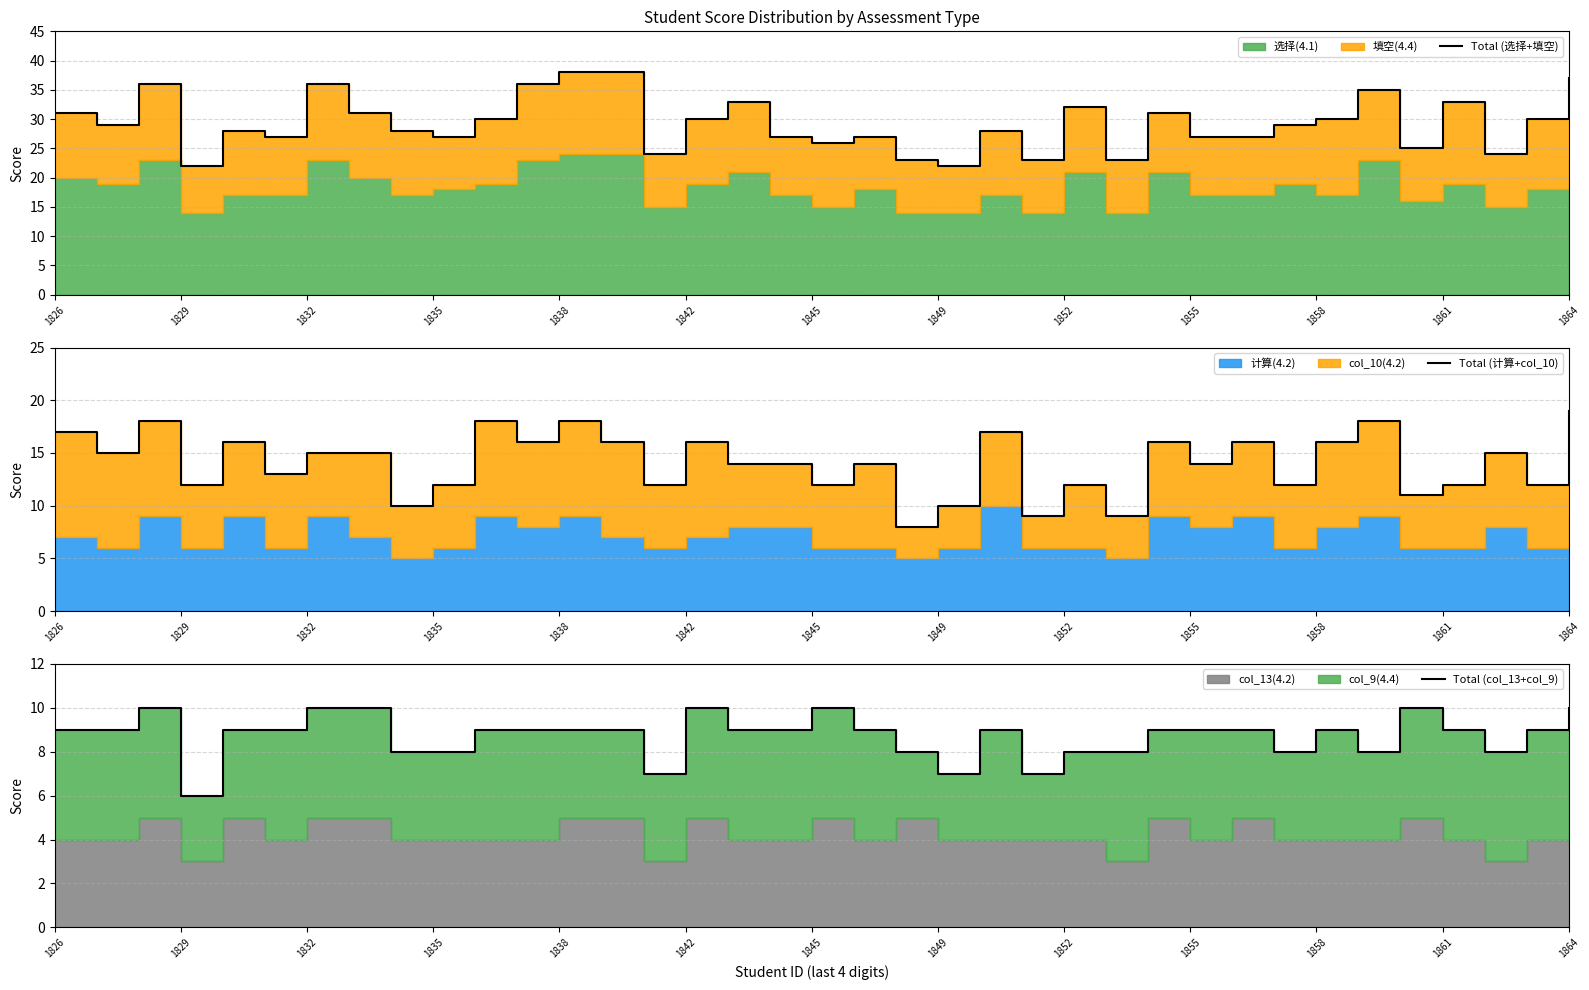

True or false: Total (col_13+col_9) has a value of 7 at 1849.

True